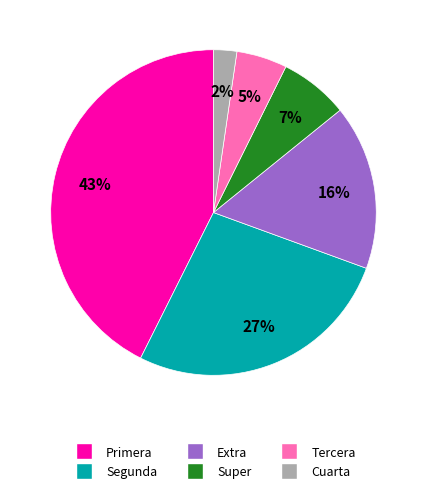

True or false: Tercera accounts for 1% of the total.

False